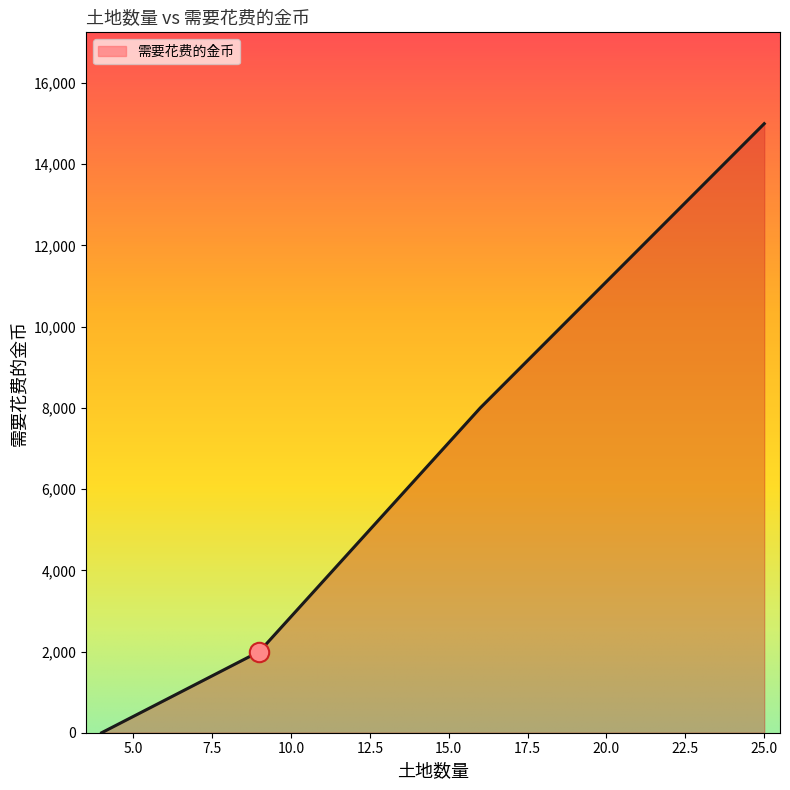

What is the maximum value shown in the chart?

15000